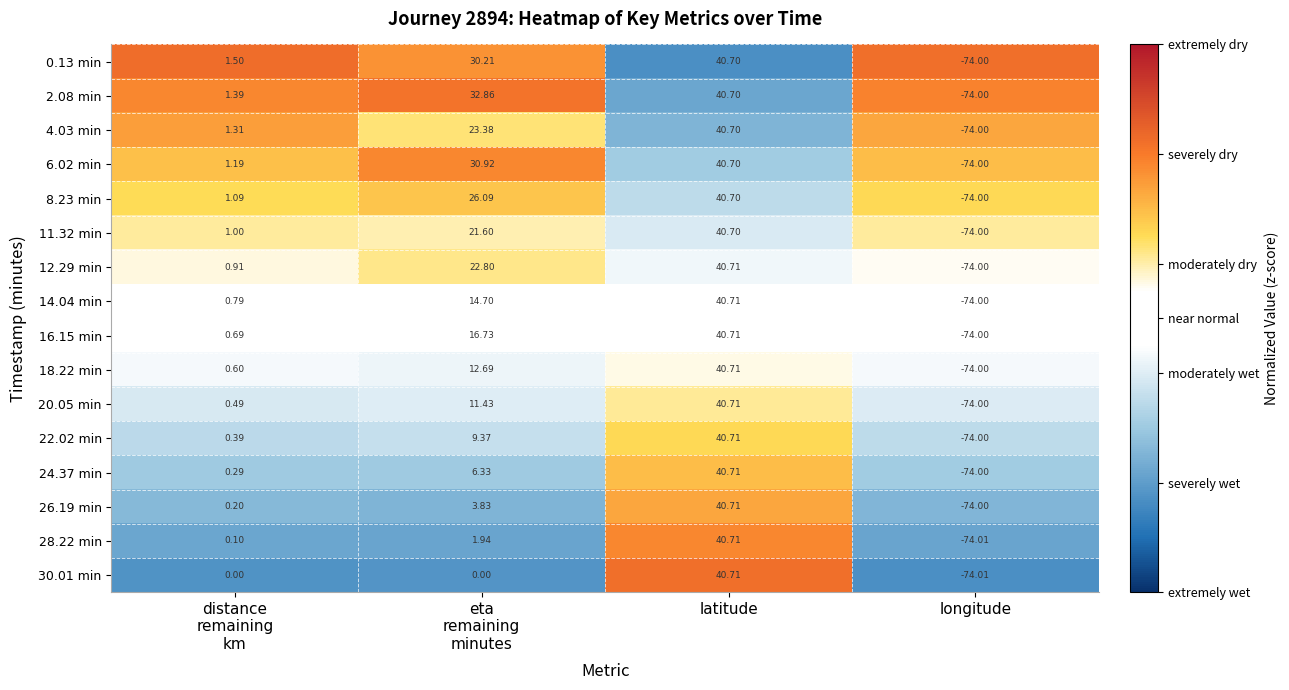

At which category is the sum across all series the highest?

latitude